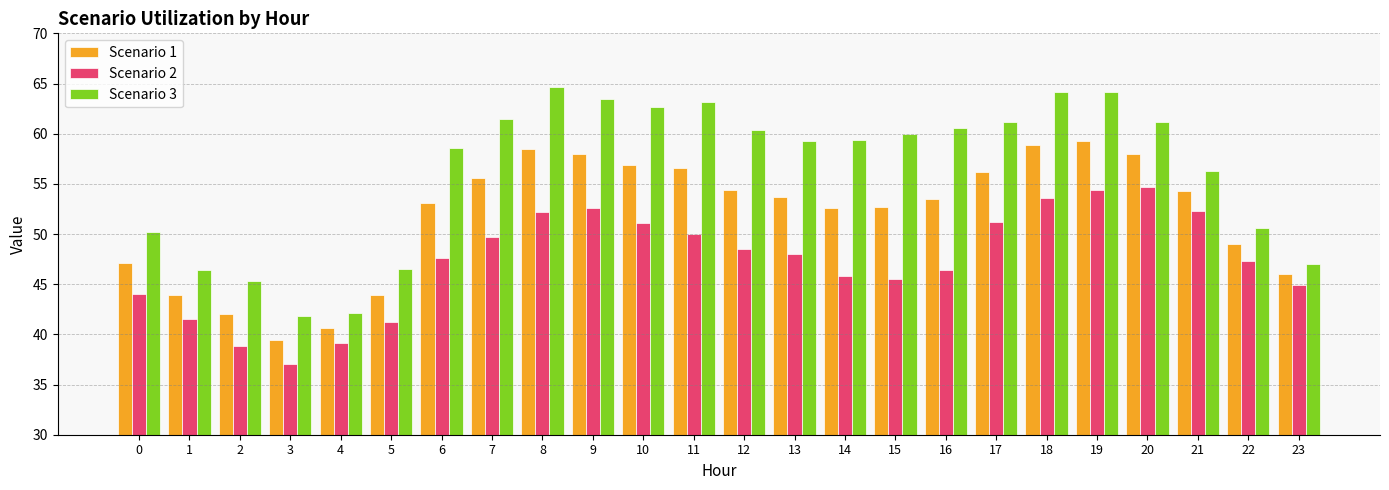

What is the approximate value of Scenario 2 at 20?

54.7